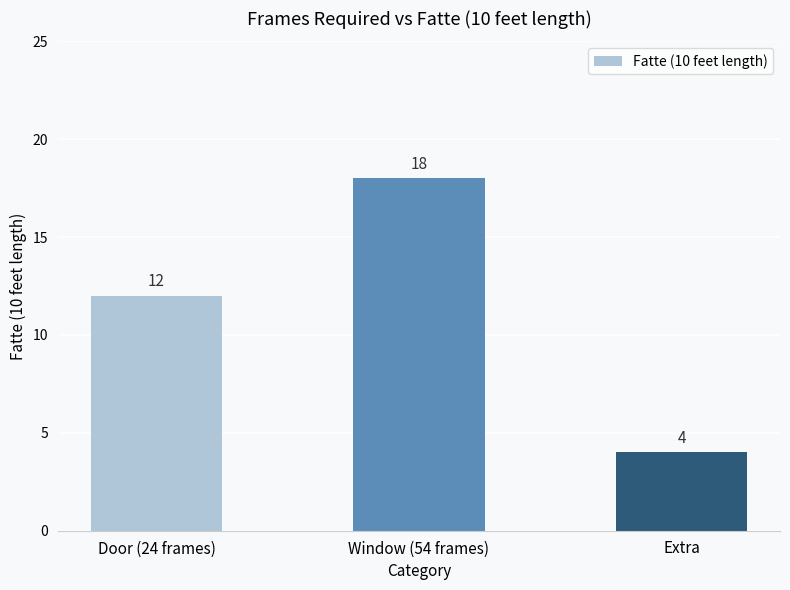

Read the value at Door (24 frames), to the nearest 5.

10